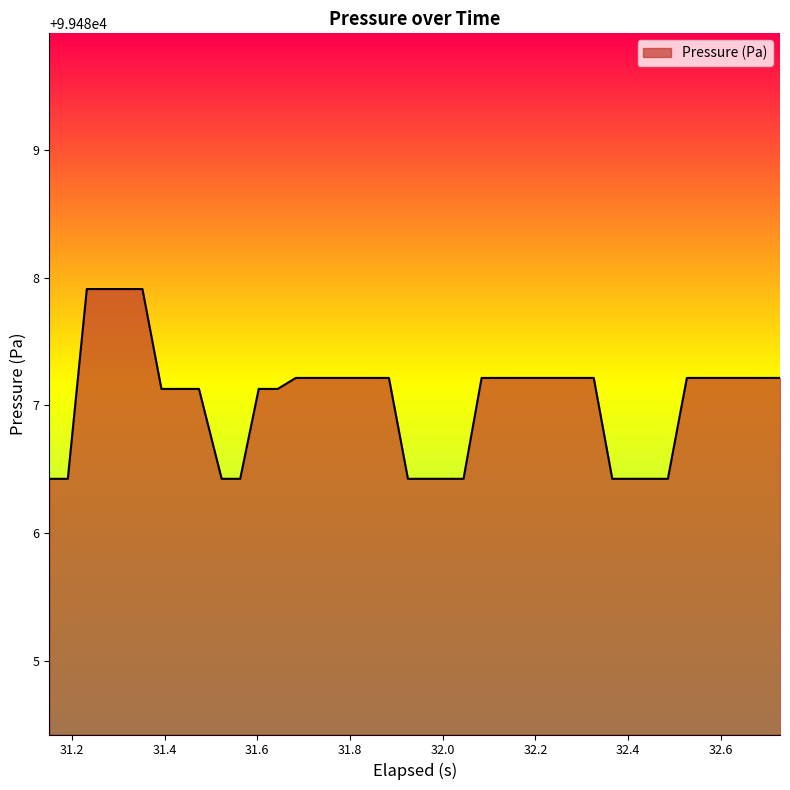

What is the greatest value displayed?

99487.9